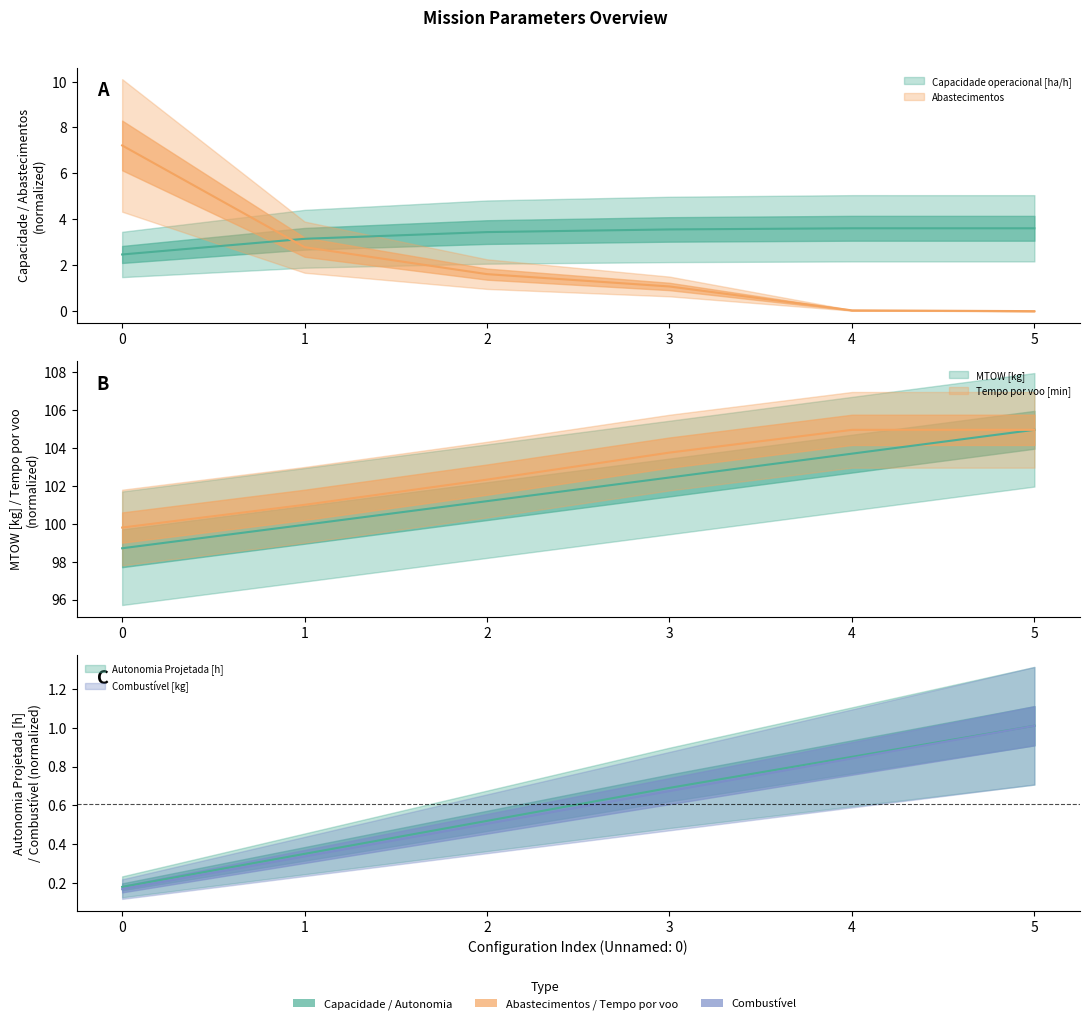

True or false: Combustível [kg] has more than 2 interior local peaks.

False